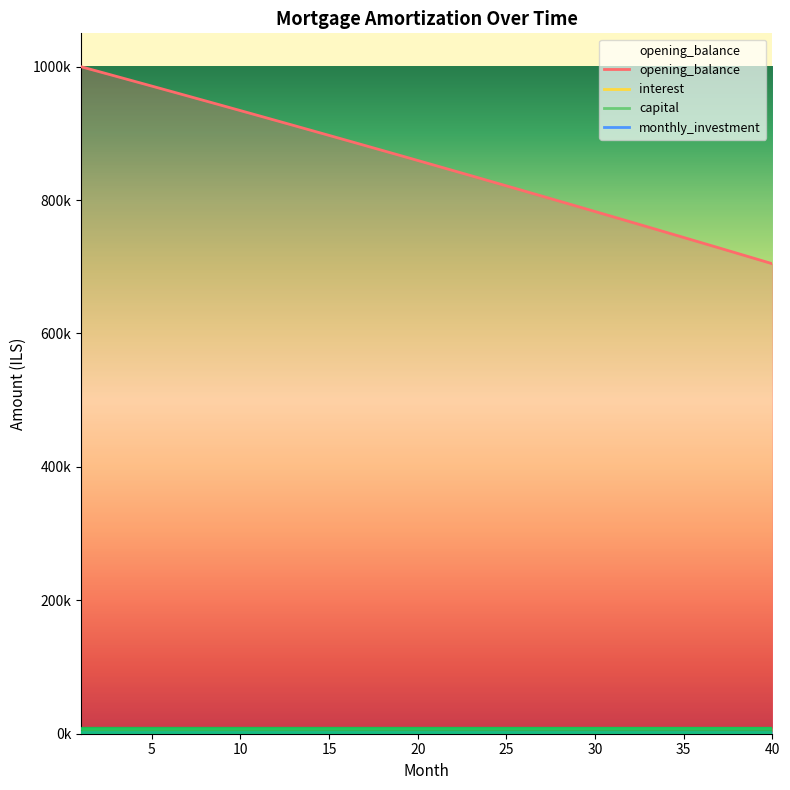

Which series has the largest range (max minus min)?

opening_balance